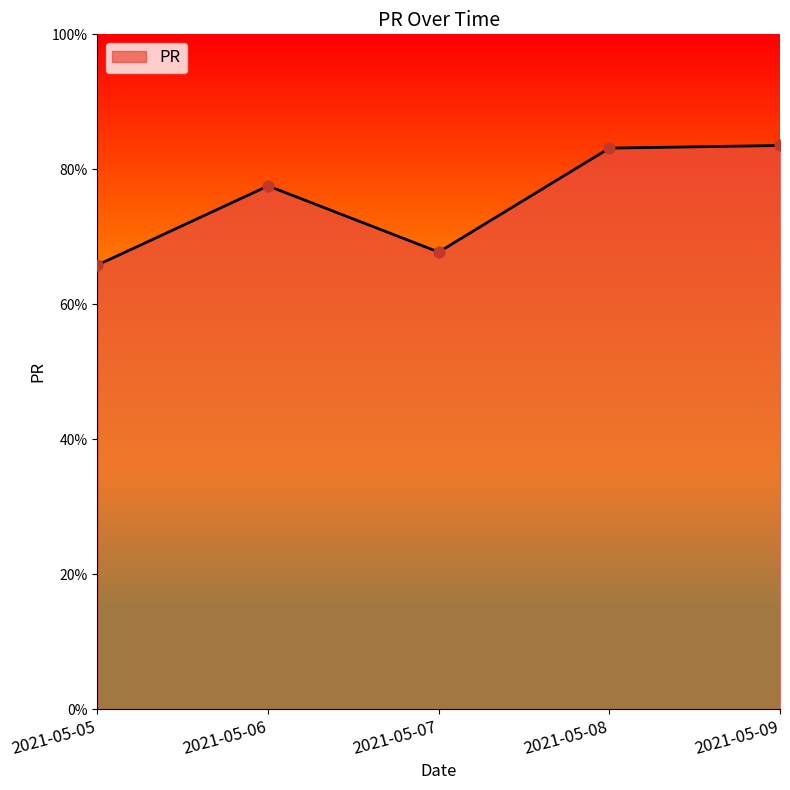

What is the change in value from 2021-05-08 to 2021-05-09?

+0.4